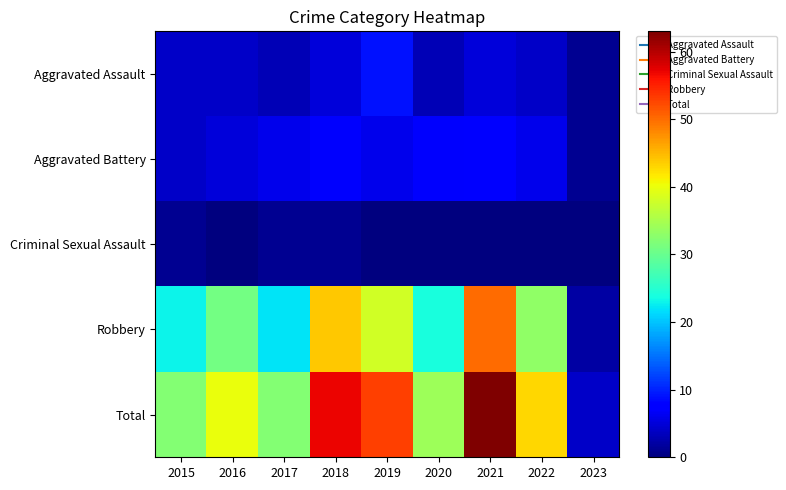

Count the number of categories in the chart.

9